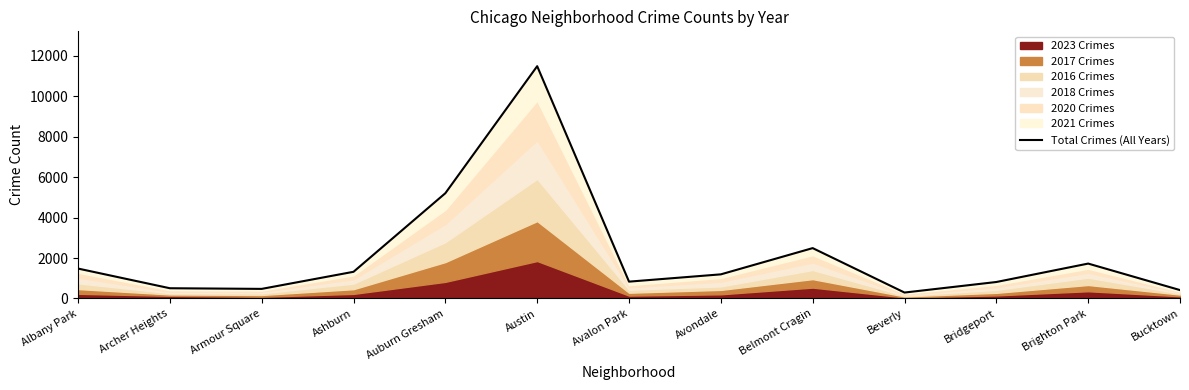

What is the label of the 6th point from the right?

Avondale